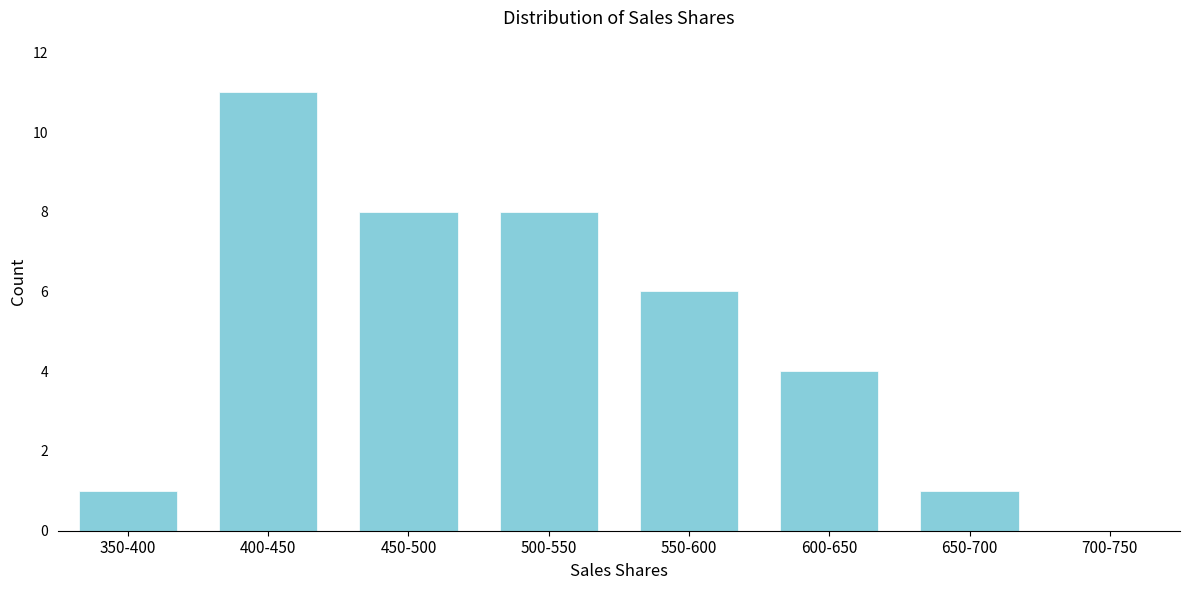

Reading right to left, transcribe all the data shown in this chart.

700-750=0	650-700=1	600-650=4	550-600=6	500-550=8	450-500=8	400-450=11	350-400=1